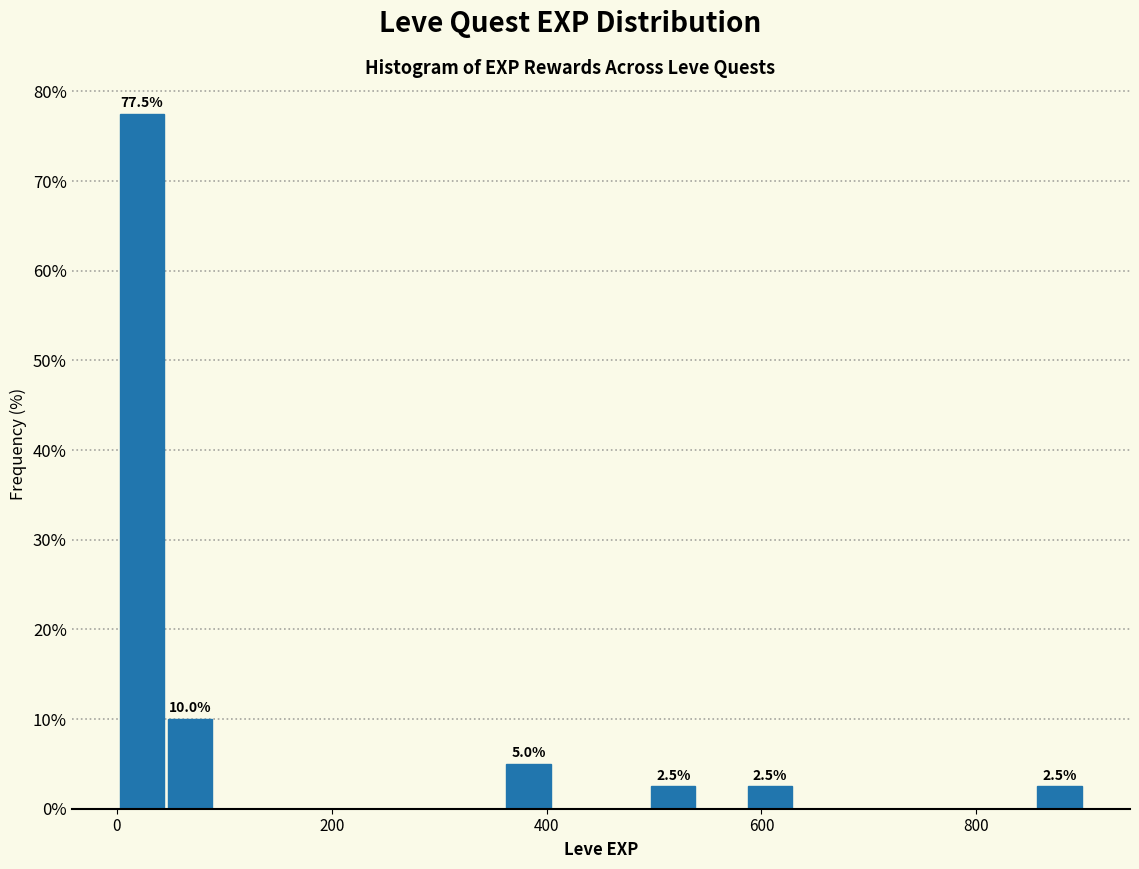

Around what value on the x-axis is the tallest bar? Give the approximate position of its centre, as read against the axis.

20